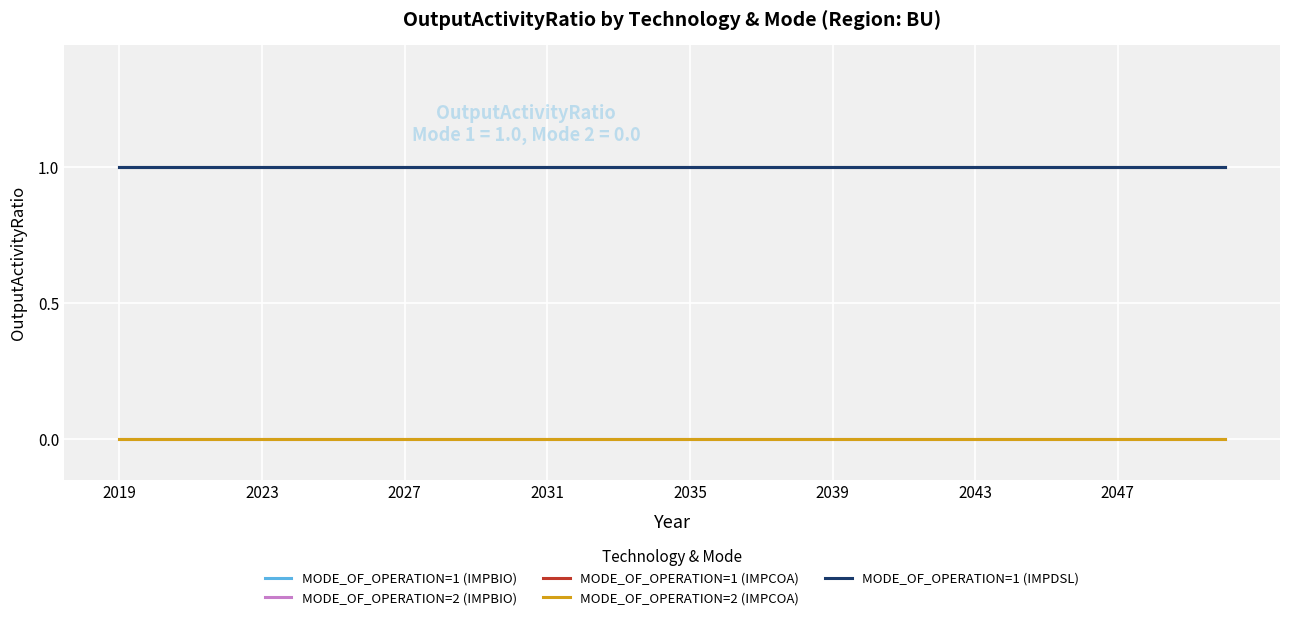

How many lines are shown in the chart?

5